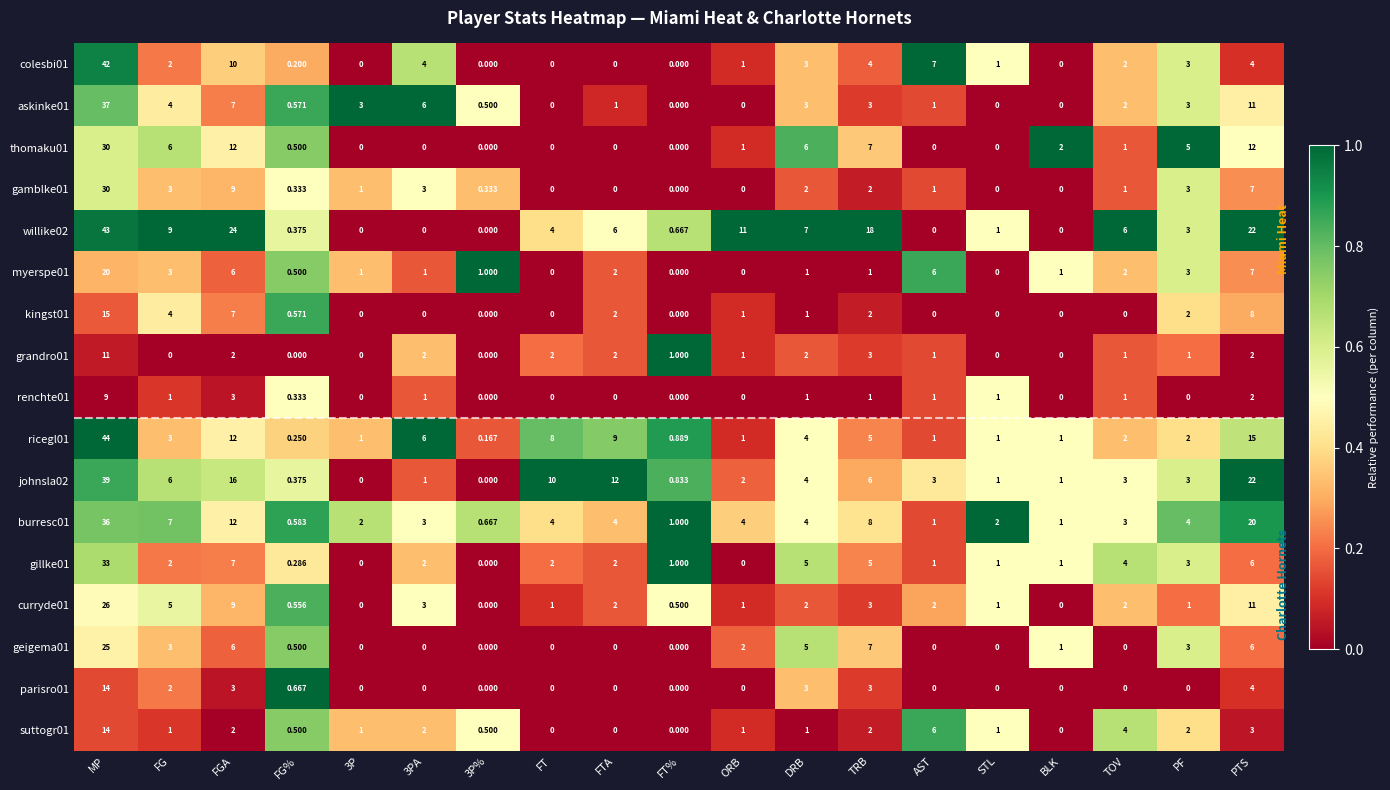

Is the value of burresc01 at 3P% greater than the value of thomaku01 at FGA?

No